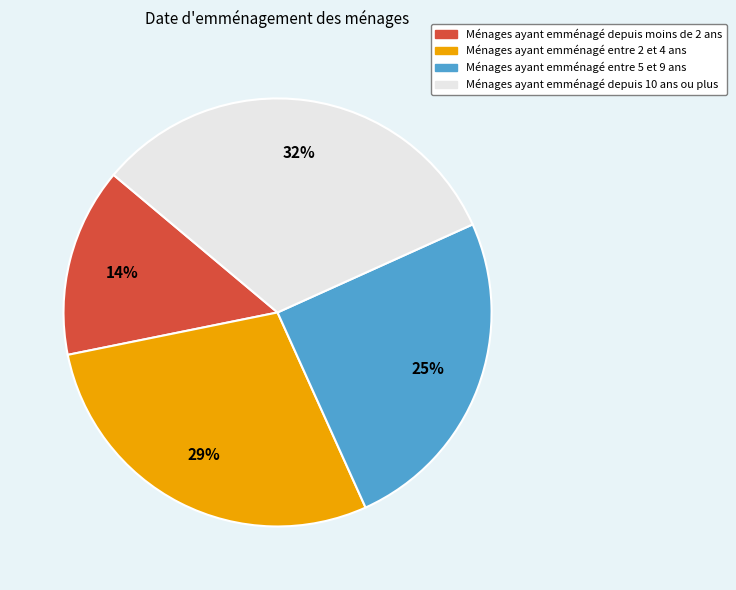

What is the largest slice in the pie chart?

Ménages ayant emménagé depuis 10 ans ou plus